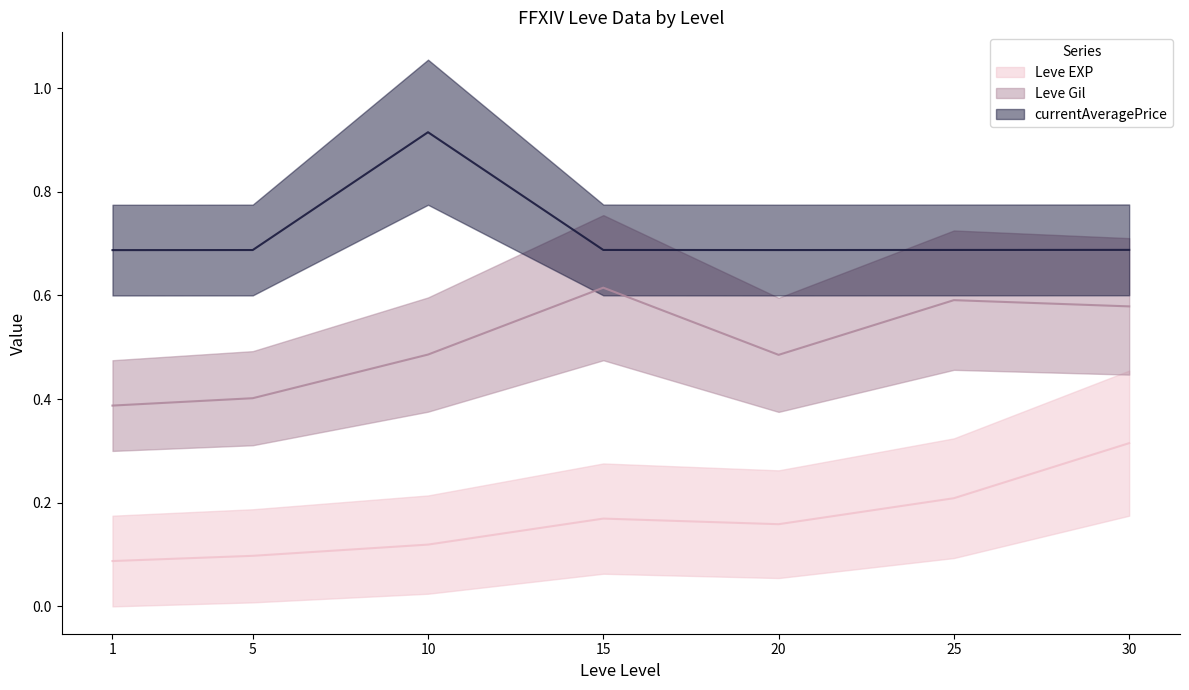

At which category does Leve Gil reach its first local valley?

20